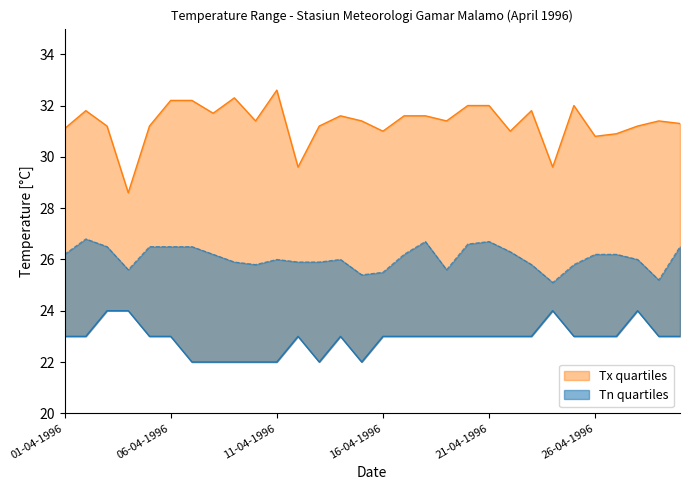

Reading left to right, transcribe all the data shown in this chart.

Tn (min temp): 01-04-1996=23.0	02-04-1996=23.0	03-04-1996=24.0	04-04-1996=24.0	05-04-1996=23.0	06-04-1996=23.0	07-04-1996=22.0	08-04-1996=22.0	09-04-1996=22.0	10-04-1996=22.0	11-04-1996=22.0	12-04-1996=23.0	13-04-1996=22.0	14-04-1996=23.0	15-04-1996=22.0	16-04-1996=23.0	17-04-1996=23.0	18-04-1996=23.0	19-04-1996=23.0	20-04-1996=23.0	21-04-1996=23.0	22-04-1996=23.0	23-04-1996=23.0	24-04-1996=24.0	25-04-1996=23.0	26-04-1996=23.0	27-04-1996=23.0	28-04-1996=24.0	29-04-1996=23.0	30-04-1996=23.0
Tx (max temp): 01-04-1996=31.1	02-04-1996=31.8	03-04-1996=31.2	04-04-1996=28.6	05-04-1996=31.2	06-04-1996=32.2	07-04-1996=32.2	08-04-1996=31.7	09-04-1996=32.3	10-04-1996=31.4	11-04-1996=32.6	12-04-1996=29.6	13-04-1996=31.2	14-04-1996=31.6	15-04-1996=31.4	16-04-1996=31.0	17-04-1996=31.6	18-04-1996=31.6	19-04-1996=31.4	20-04-1996=32.0	21-04-1996=32.0	22-04-1996=31.0	23-04-1996=31.8	24-04-1996=29.6	25-04-1996=32.0	26-04-1996=30.8	27-04-1996=30.9	28-04-1996=31.2	29-04-1996=31.4	30-04-1996=31.3
Tavg: 01-04-1996=26.2	02-04-1996=26.8	03-04-1996=26.5	04-04-1996=25.6	05-04-1996=26.5	06-04-1996=26.5	07-04-1996=26.5	08-04-1996=26.2	09-04-1996=25.9	10-04-1996=25.8	11-04-1996=26.0	12-04-1996=25.9	13-04-1996=25.9	14-04-1996=26.0	15-04-1996=25.4	16-04-1996=25.5	17-04-1996=26.2	18-04-1996=26.7	19-04-1996=25.6	20-04-1996=26.6	21-04-1996=26.7	22-04-1996=26.3	23-04-1996=25.8	24-04-1996=25.1	25-04-1996=25.8	26-04-1996=26.2	27-04-1996=26.2	28-04-1996=26.0	29-04-1996=25.2	30-04-1996=26.5